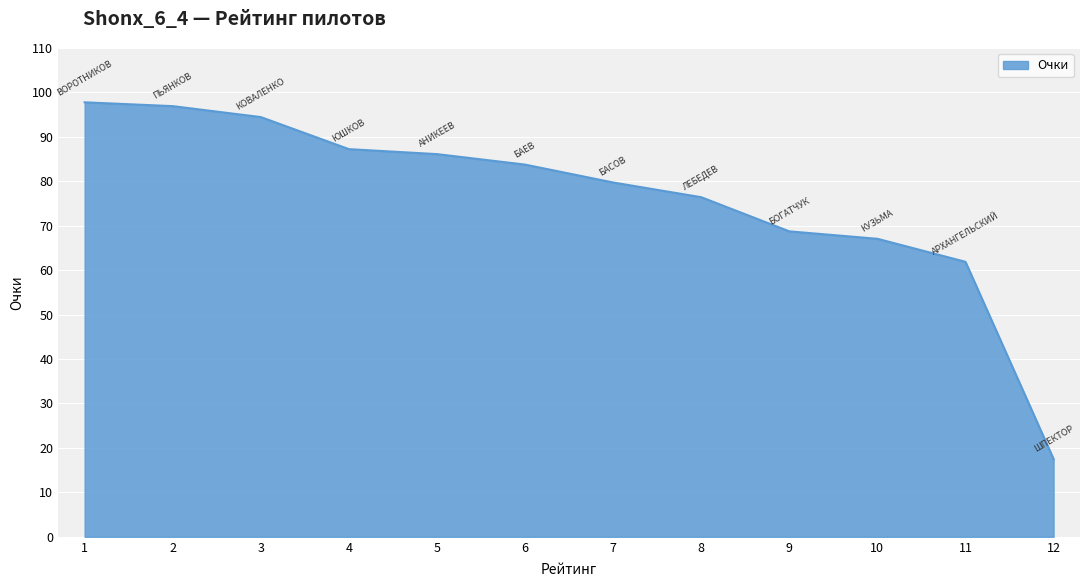

Between 3 and 1, which is larger?

1